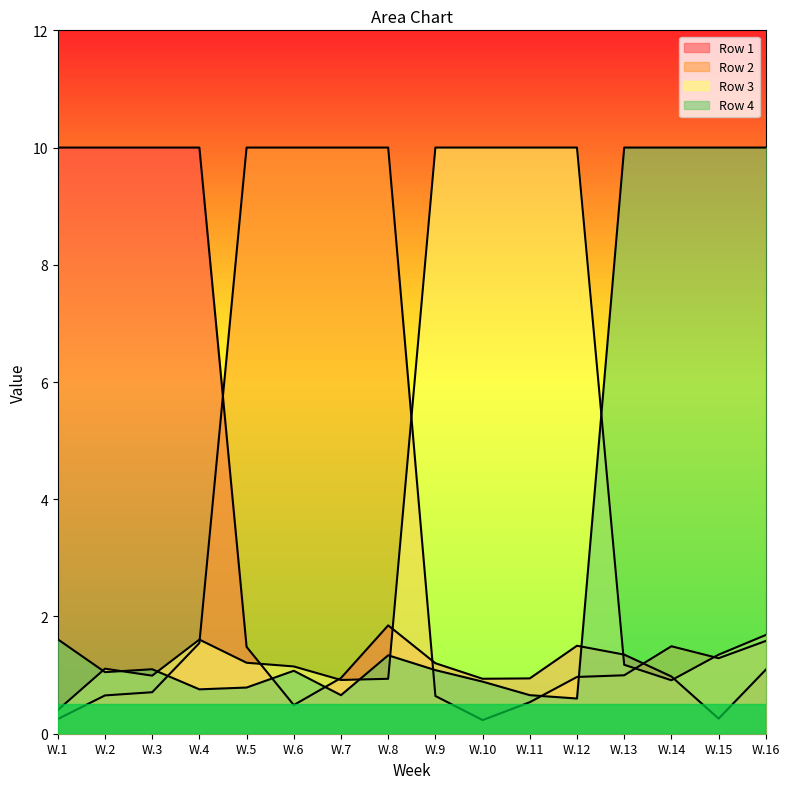

What is the difference between the Row 1 values at W.12 and W.14?

0.5